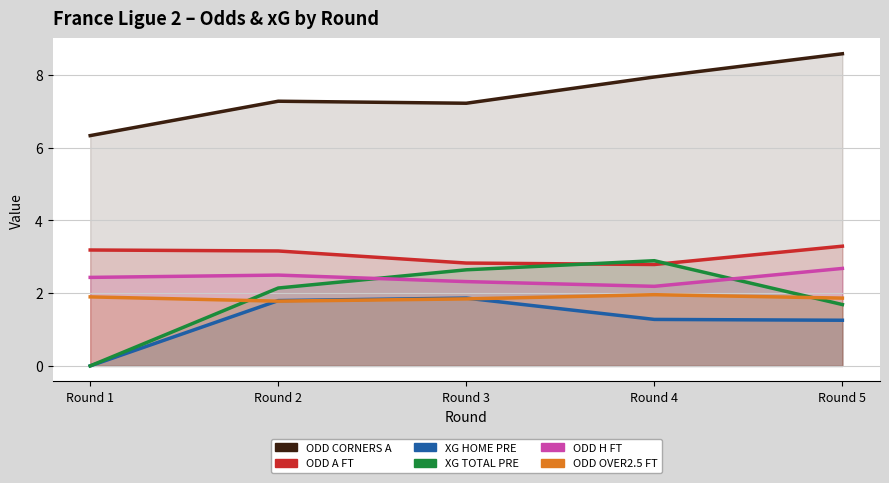

The XG_Total_Pre series shows -2.0 at Round 1. True or false?

False